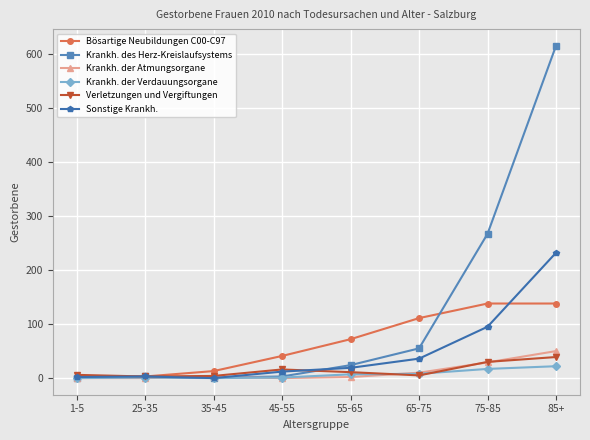

What is the total value across all series at 75-85?

576